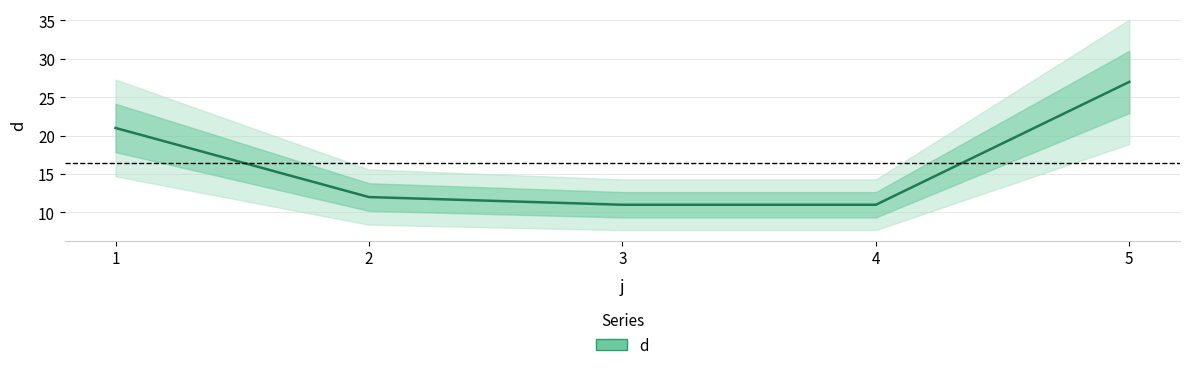

Reading right to left, list all the values displayed in this chart.

27	11	11	12	21